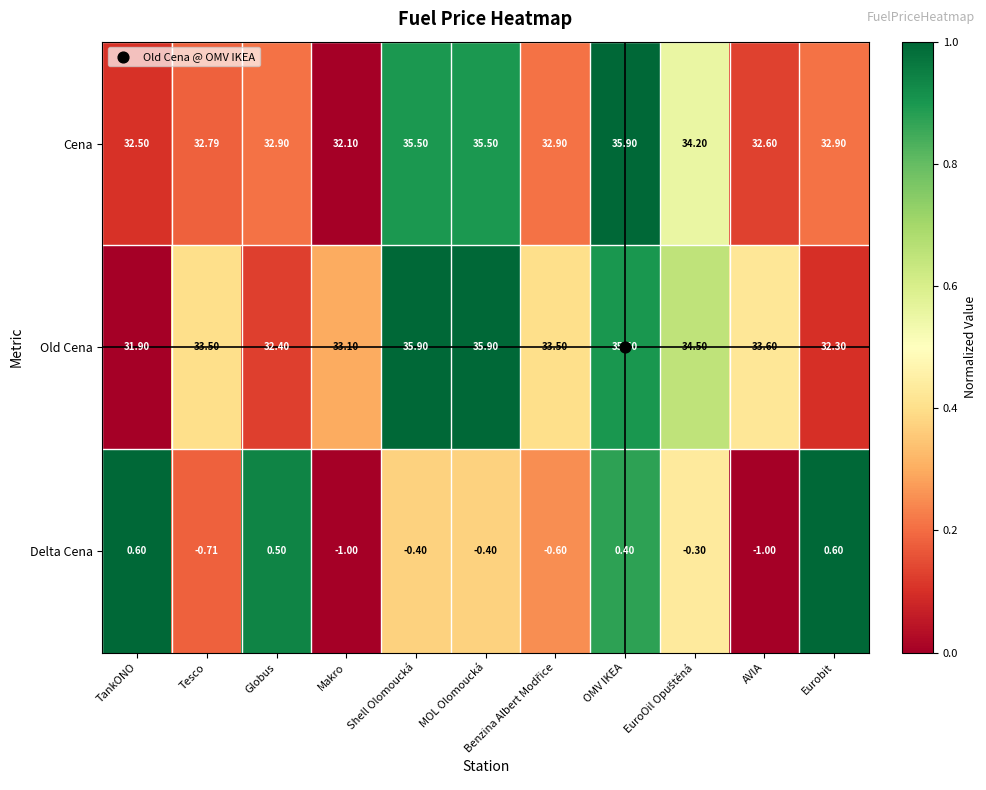

Which series has the largest total across all categories?

Old Cena